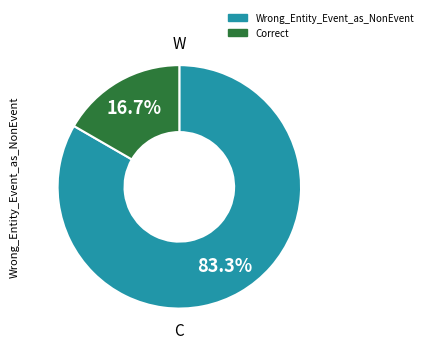

Which slice represents more than half of the pie?

Wrong_Entity_Event_as_NonEvent